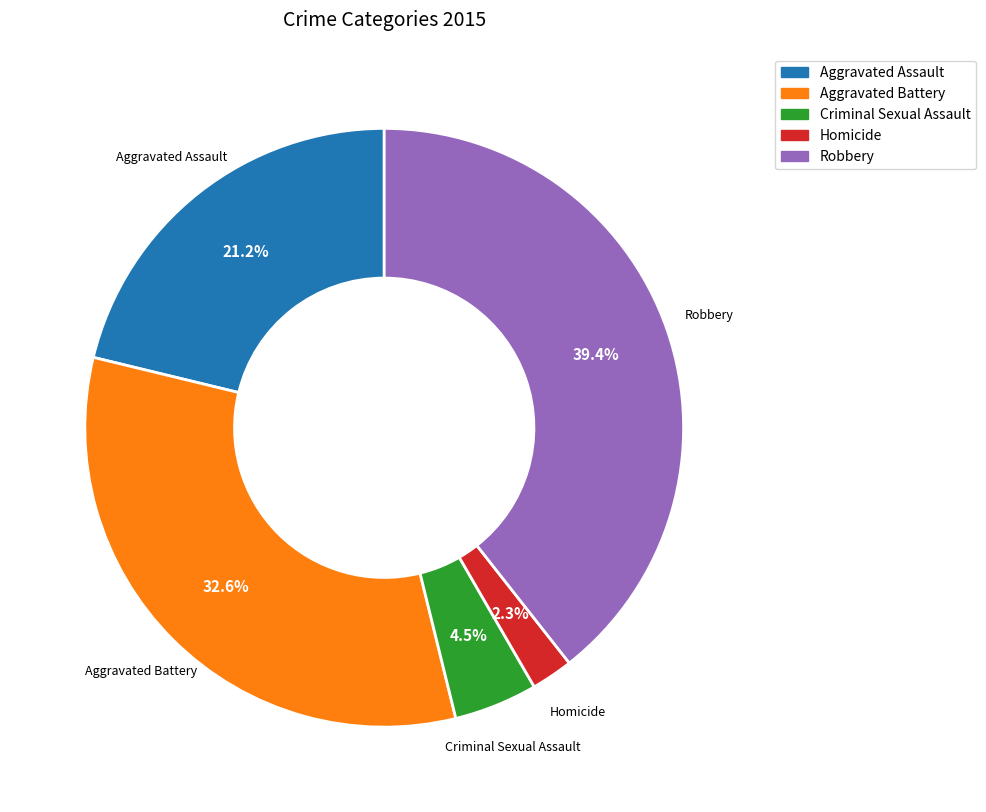

To the nearest percent, what is the average slice percentage?

20%